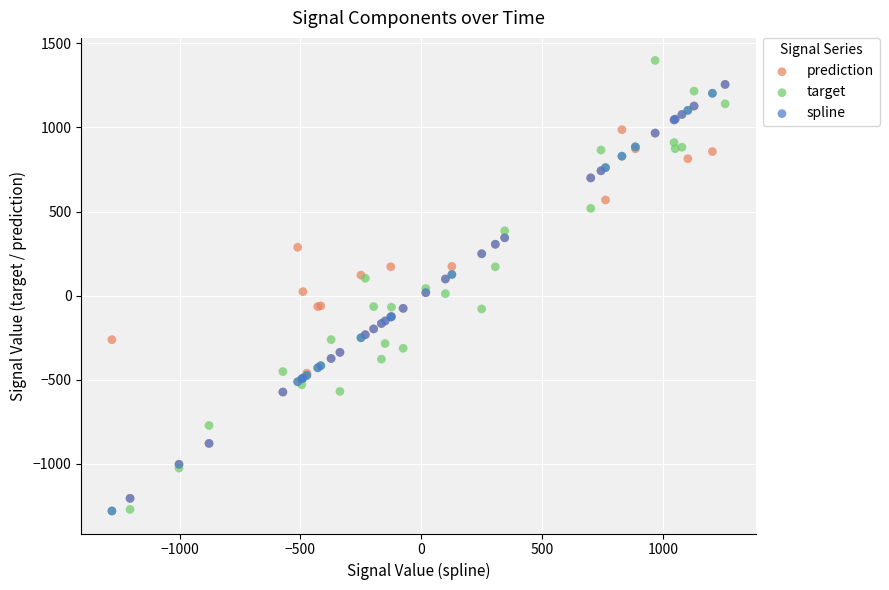

What are all the series names shown in the legend?

prediction, target, spline